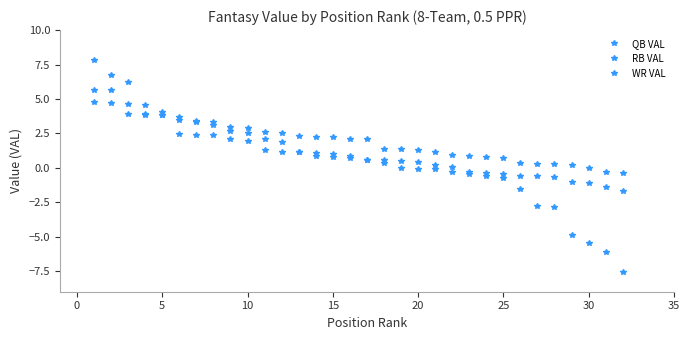

What is the smallest value displayed?

-7.6